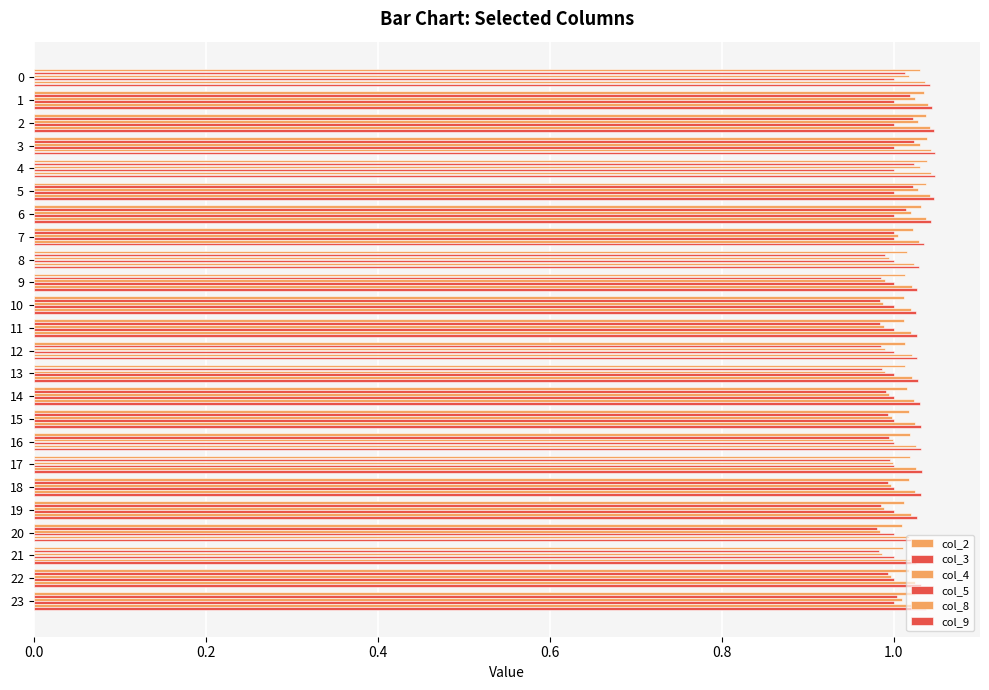

How many distinct data groups are displayed?

6